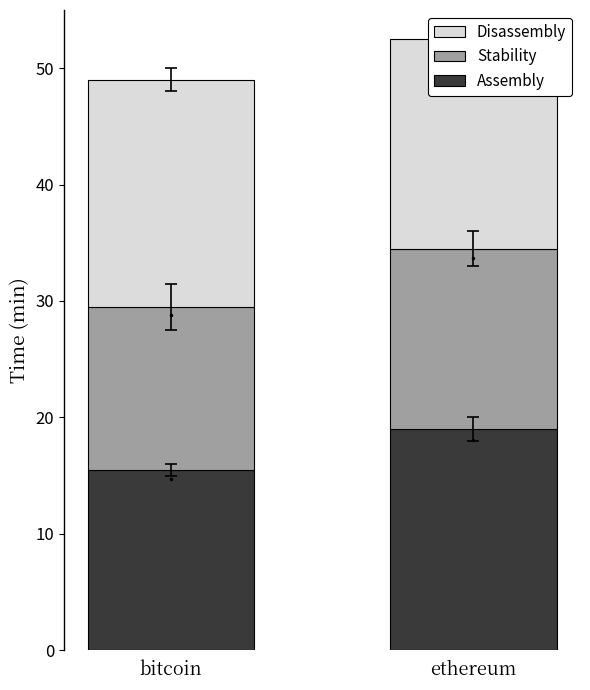

True or false: Stability has a value of 5.5 at bitcoin.

False